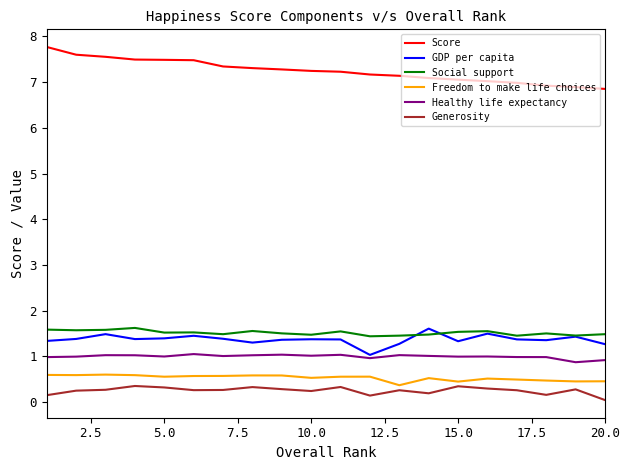

What is the highest value of the Generosity series?

0.4